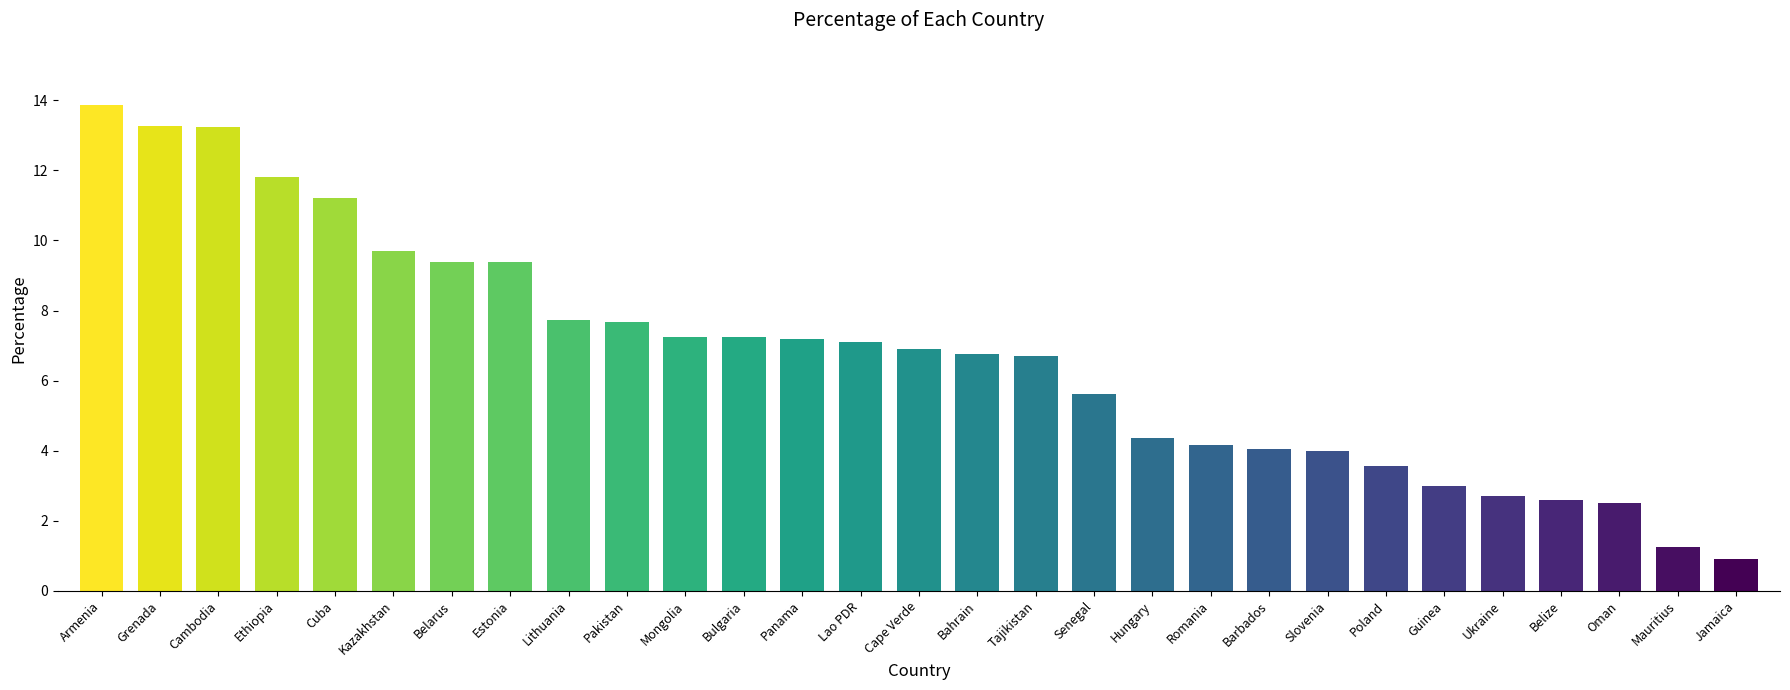

What position from the left is Bulgaria?

12